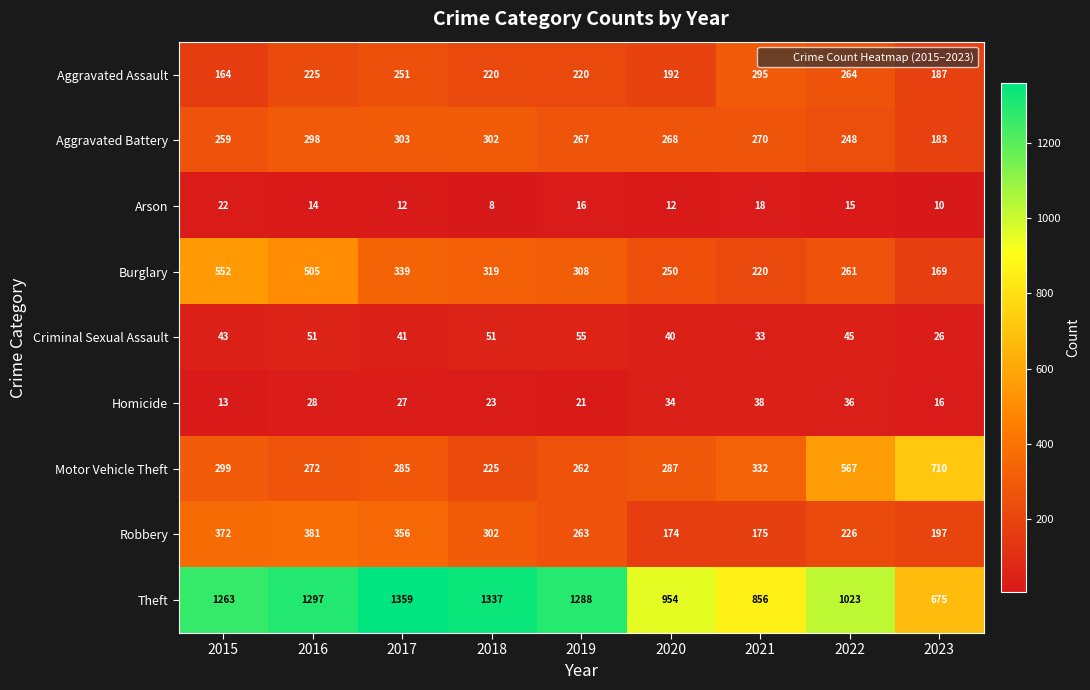

What is the spread (max minus min) of values at 2020?

942